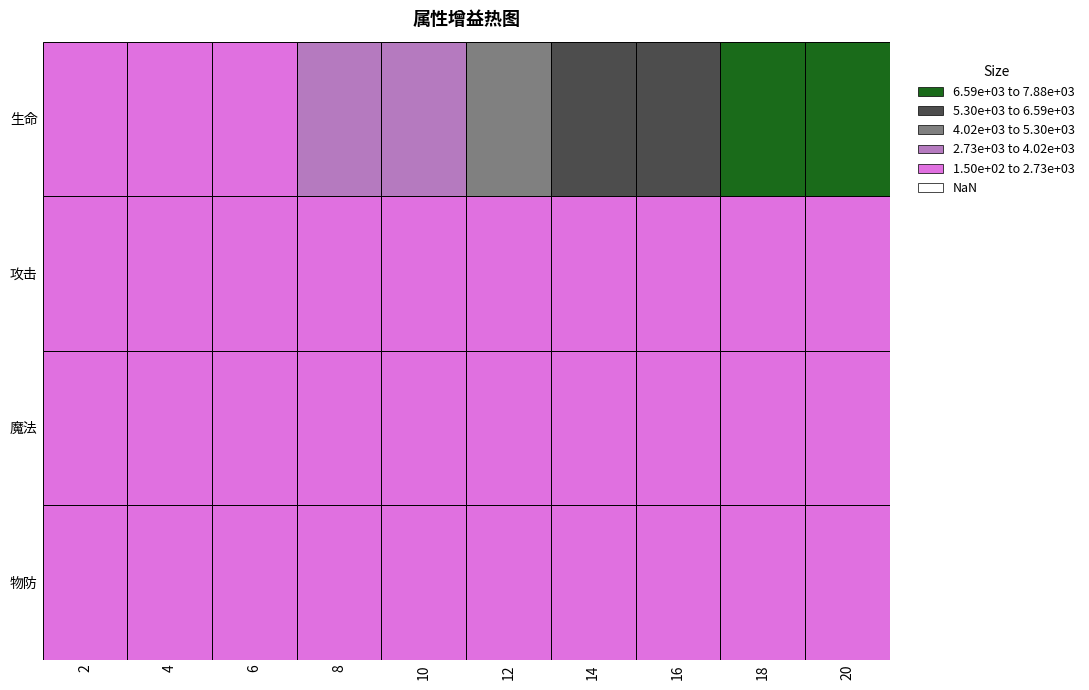

At which label is 100203 closest to 4335?

10